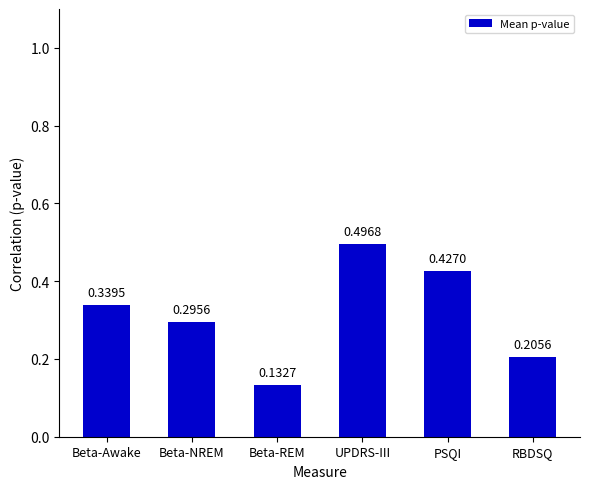

List the labels in order of value, largest first.

UPDRS-III, PSQI, Beta-Awake, Beta-NREM, RBDSQ, Beta-REM